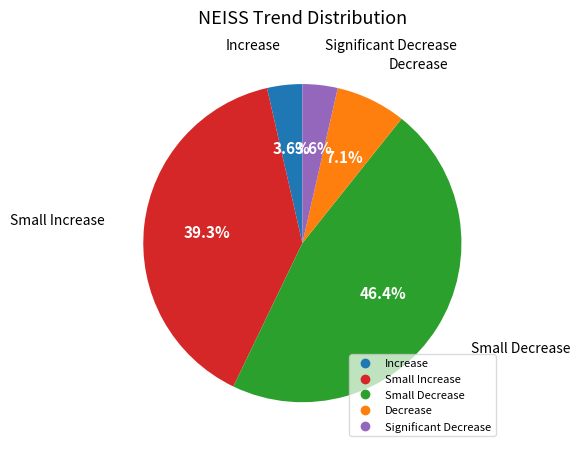

To the nearest percent, what is the difference between the largest and smallest slice percentages?

43%